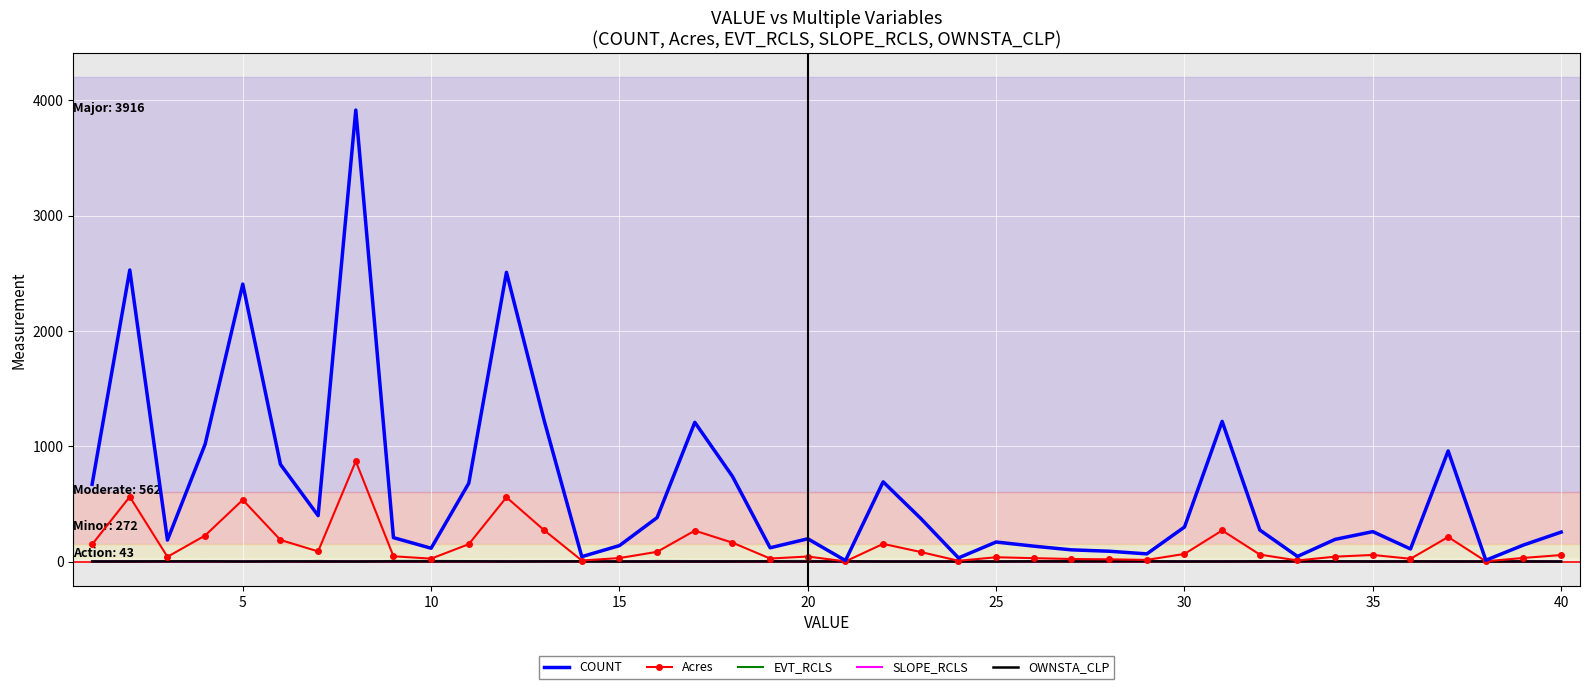

What are all the series names shown in the legend?

COUNT, Acres, EVT_RCLS, SLOPE_RCLS, OWNSTA_CLP